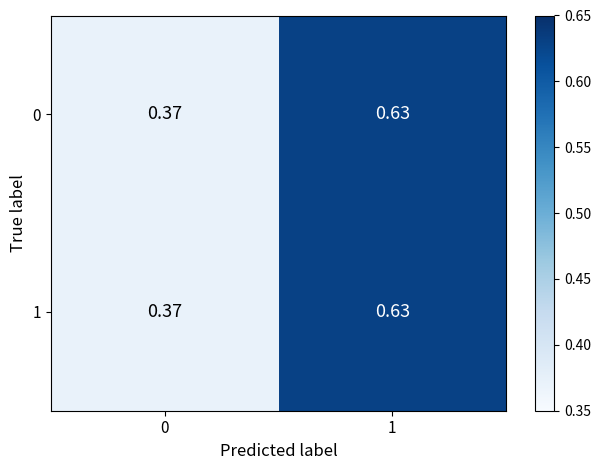

At which category is the sum across all series the highest?

1